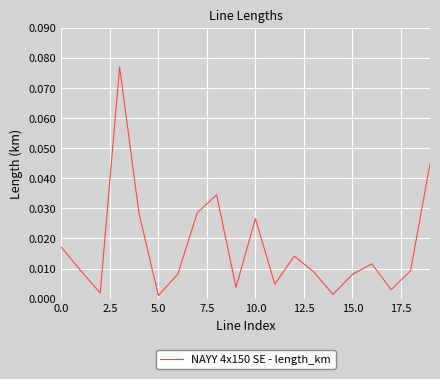

How many categories are shown in the chart?

20